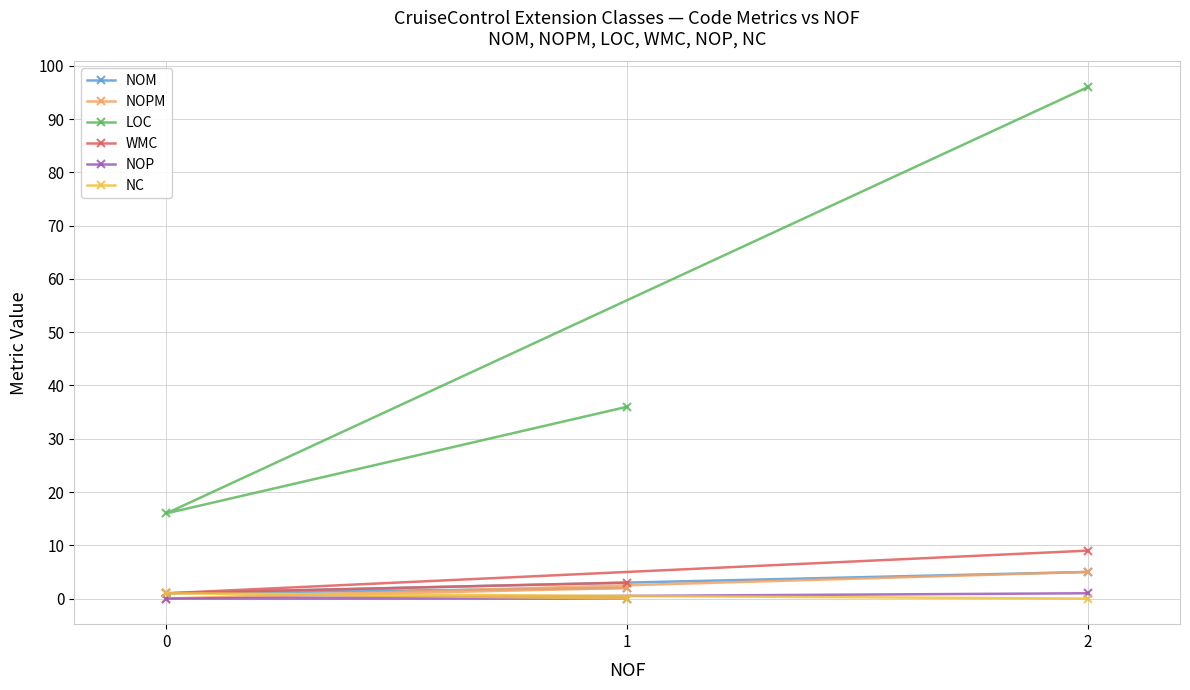

The value of LOC at 0 is 16. True or false?

True